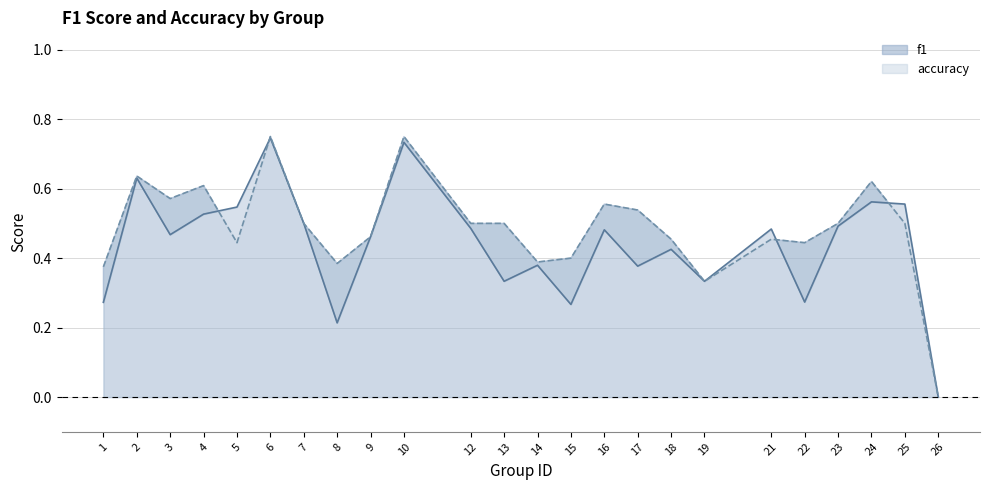

The value of f1 line at 15 is 0.3. True or false?

True